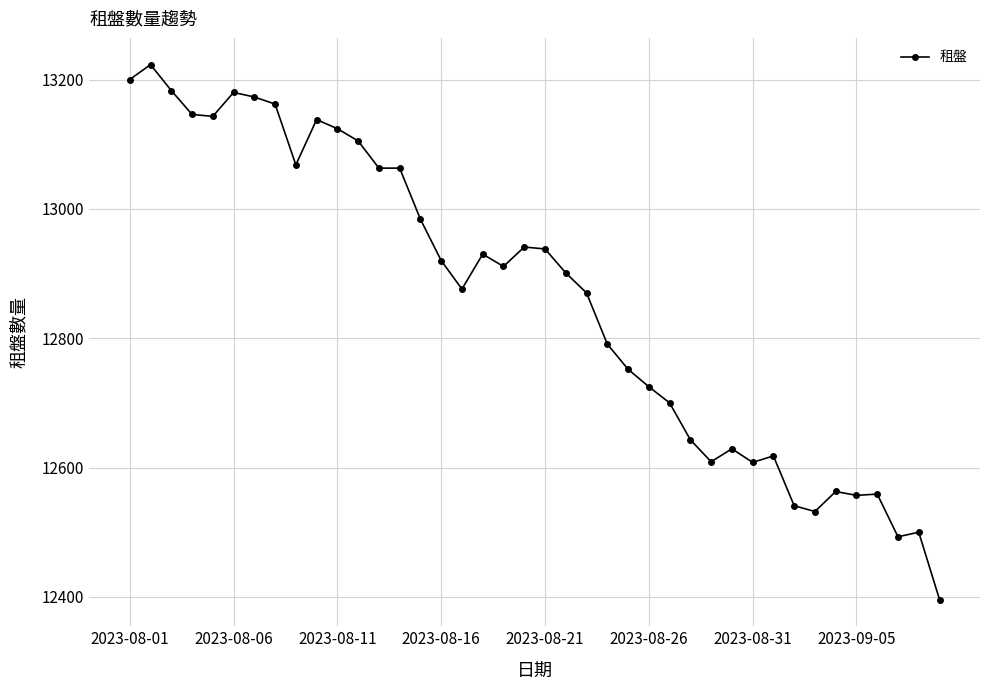

True or false: there are more than 1 points higher than both neighbors.

True